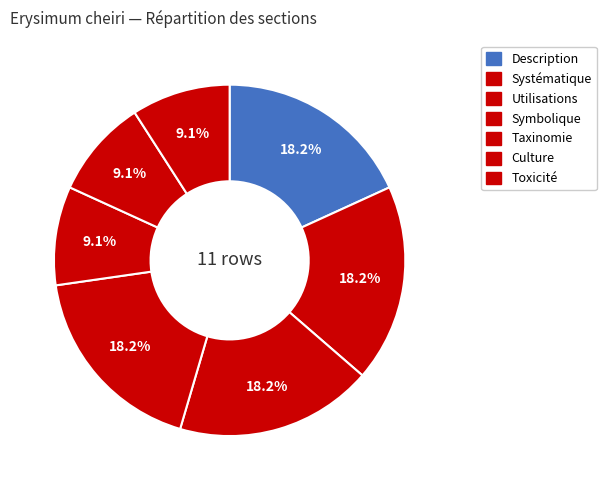

What percentage is the Culture slice, to the nearest percent?

9%